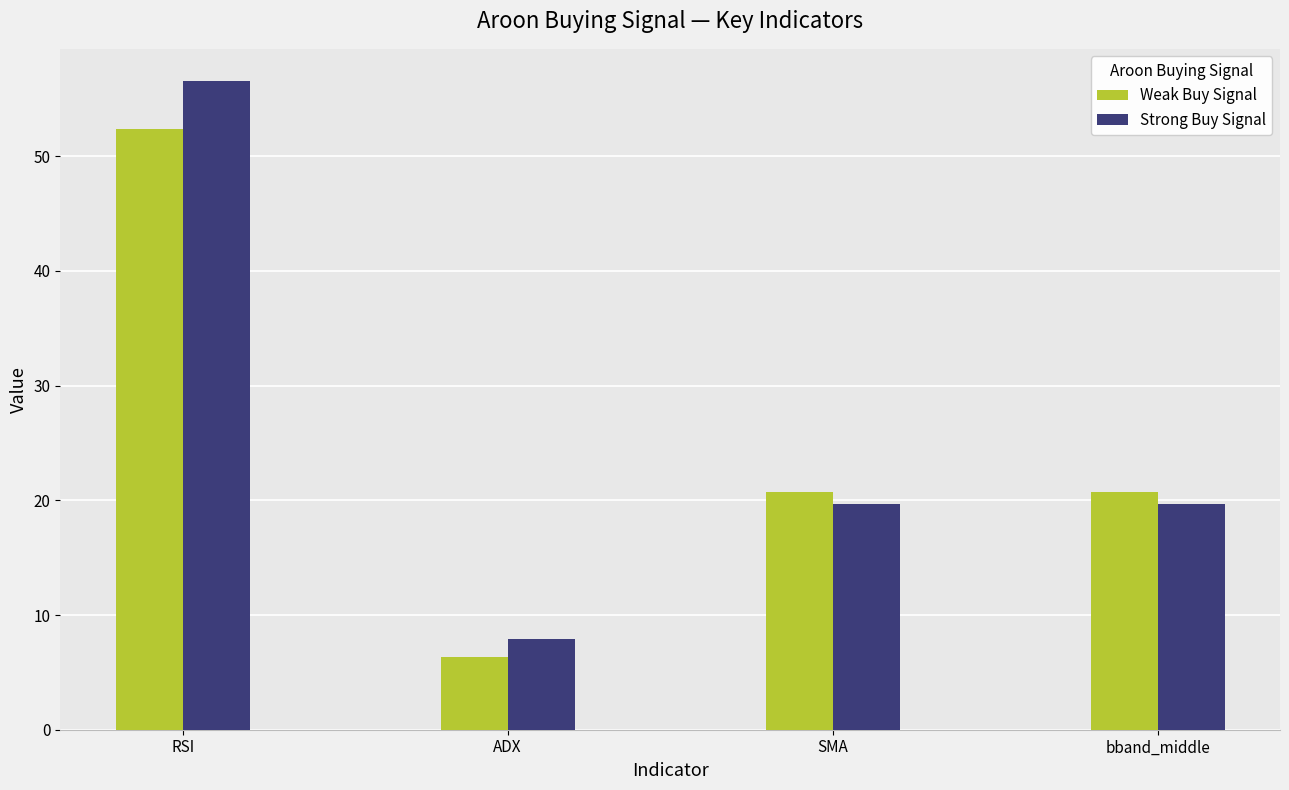

Read the Strong Buy Signal value at RSI.

56.5